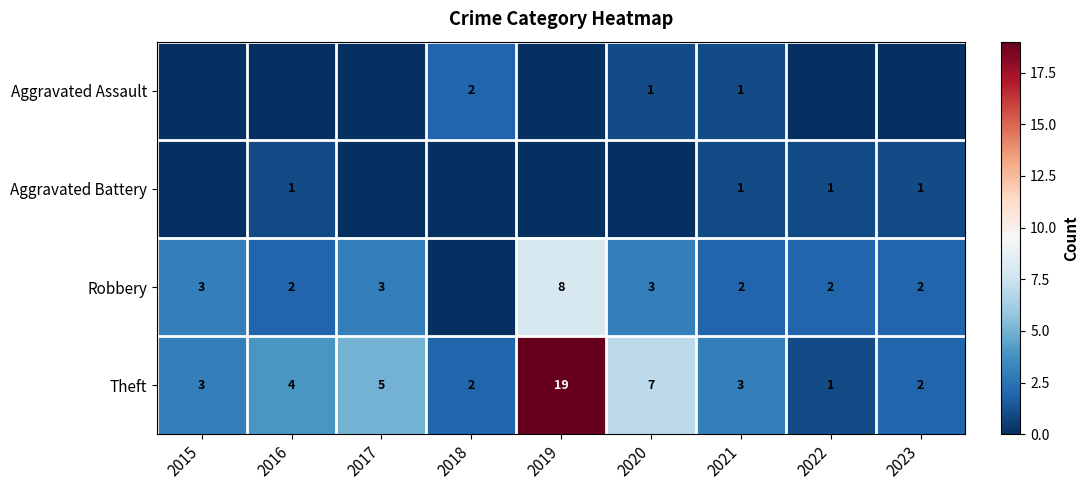

What is the difference between the second highest and minimum values in the Theft series?

6